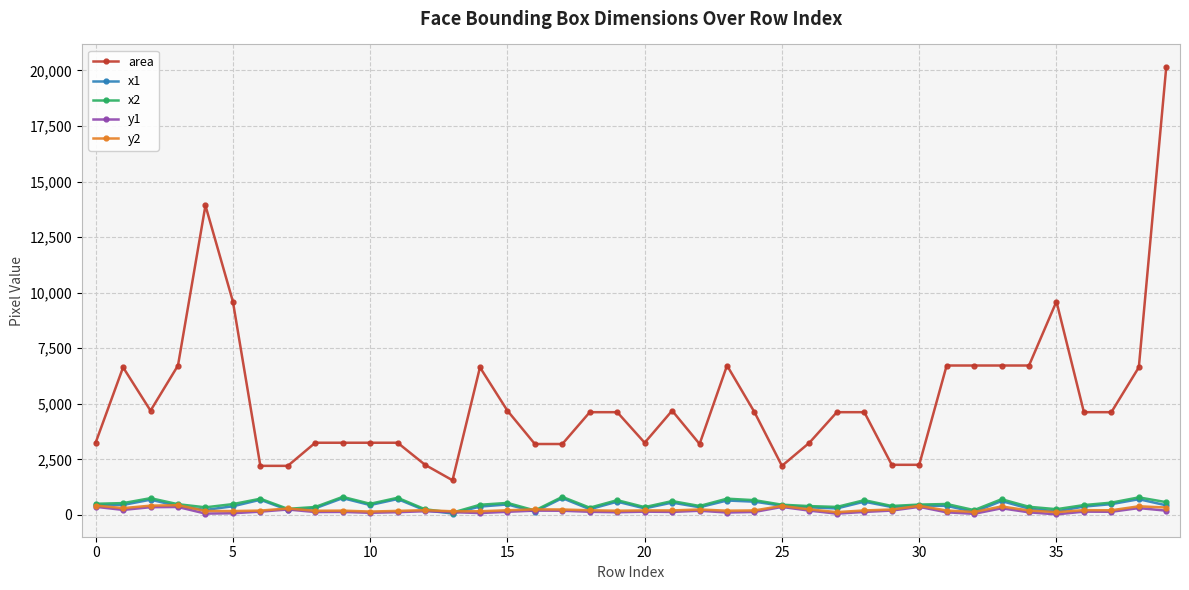

Which series has the largest total across all categories?

area